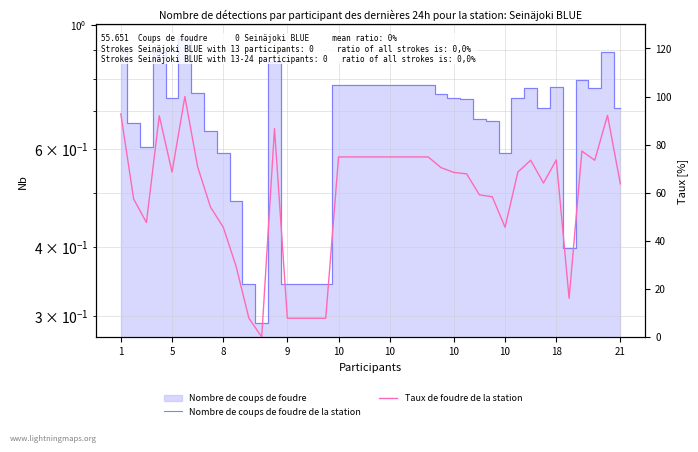

What is the value of the Taux de foudre de la station point at the 5th from the left?

68.6